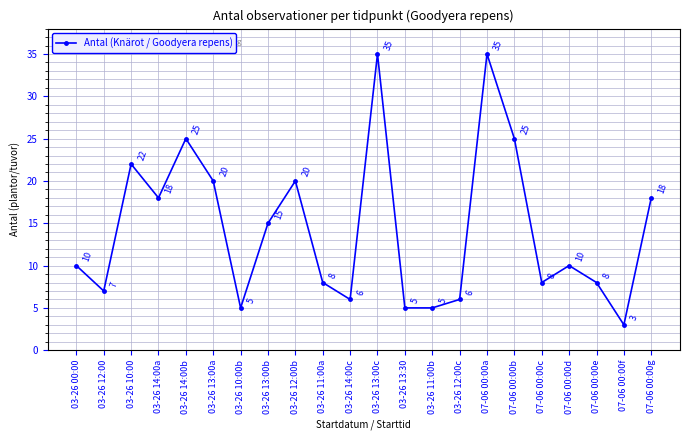

What is the difference between the values at 03-26 10:00 and 07-06 00:00b?

3